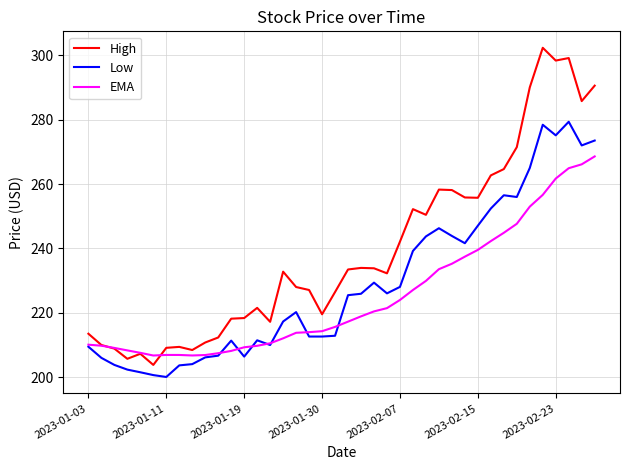

What is the difference between the maximum and minimum values in the EMA series?

61.9